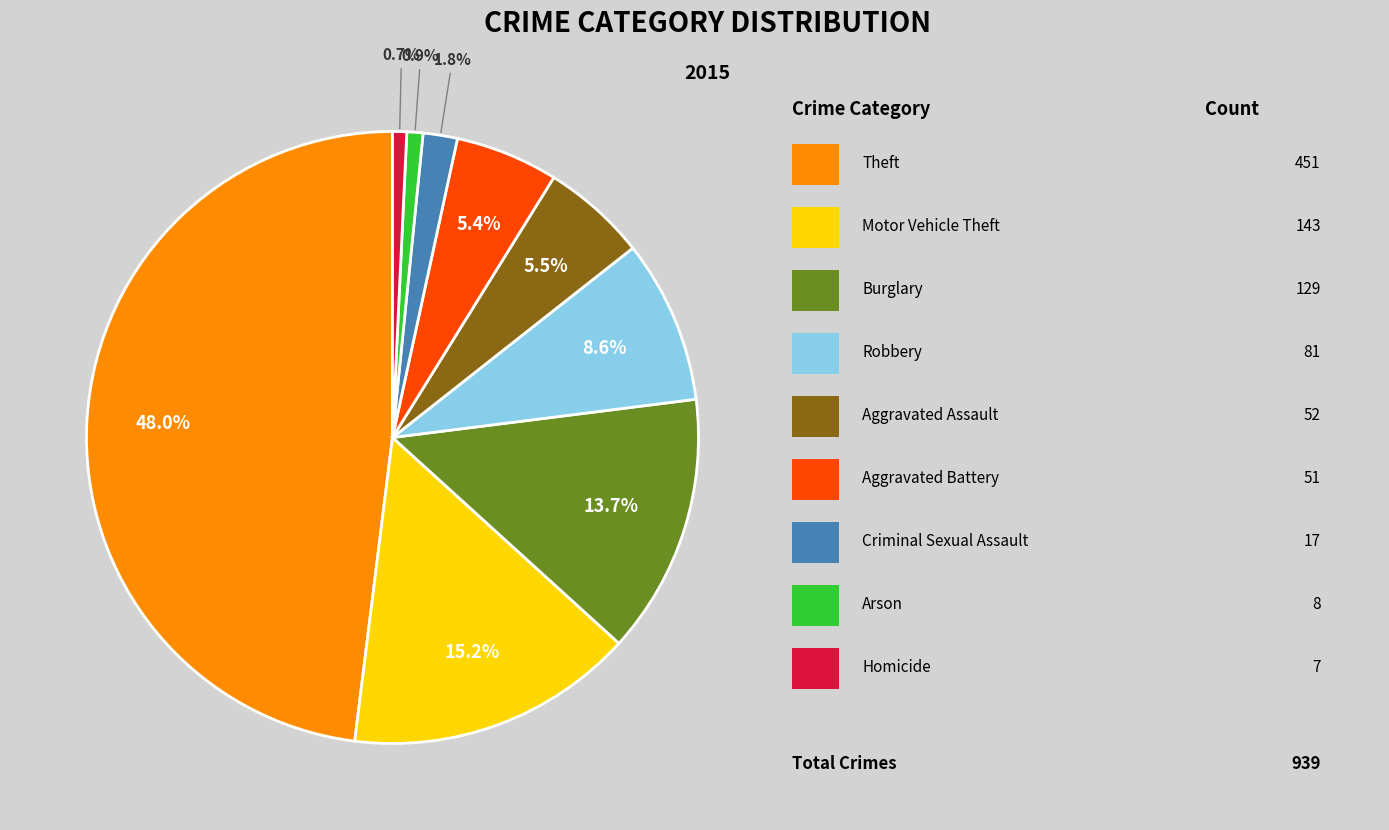

Does any single category account for the majority?

No